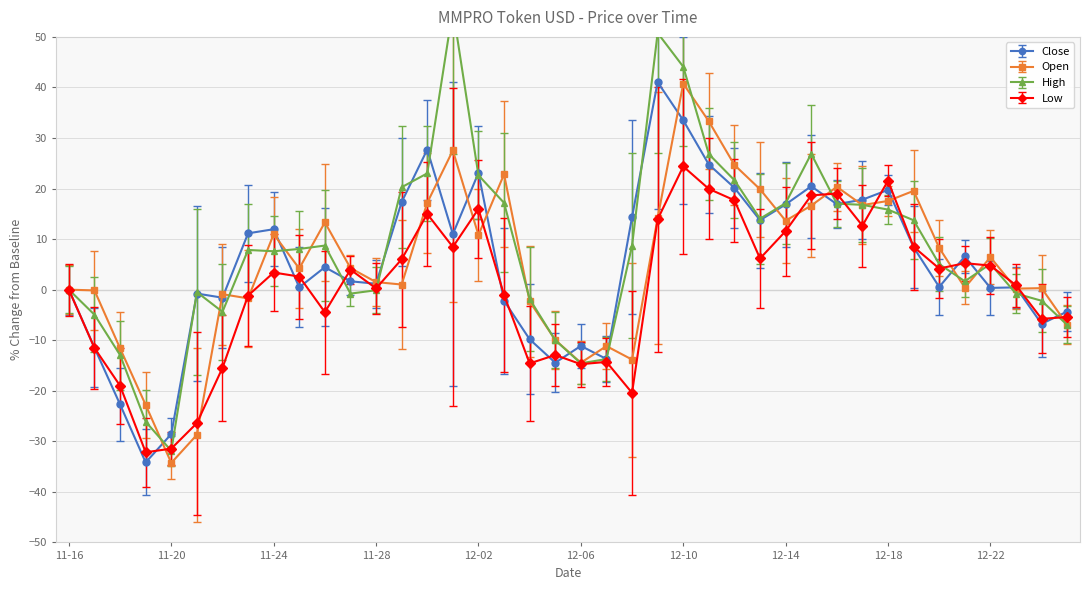

Is the value of High at 2021-12-19 greater than the value of Open at 2021-12-09?

No